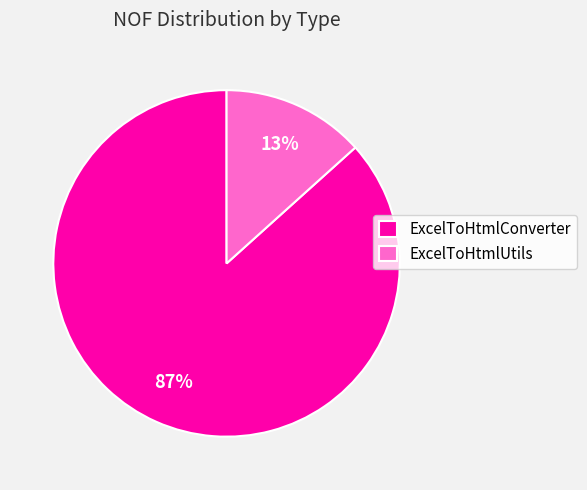

To the nearest percent, what is the combined percentage of ExcelToHtmlConverter and ExcelToHtmlUtils?

100%